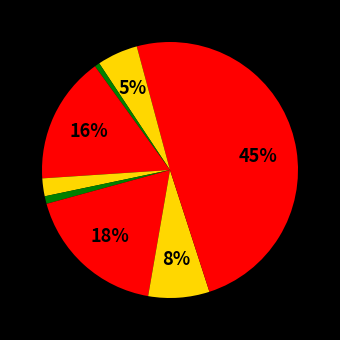

How many segments does this pie chart have?

9